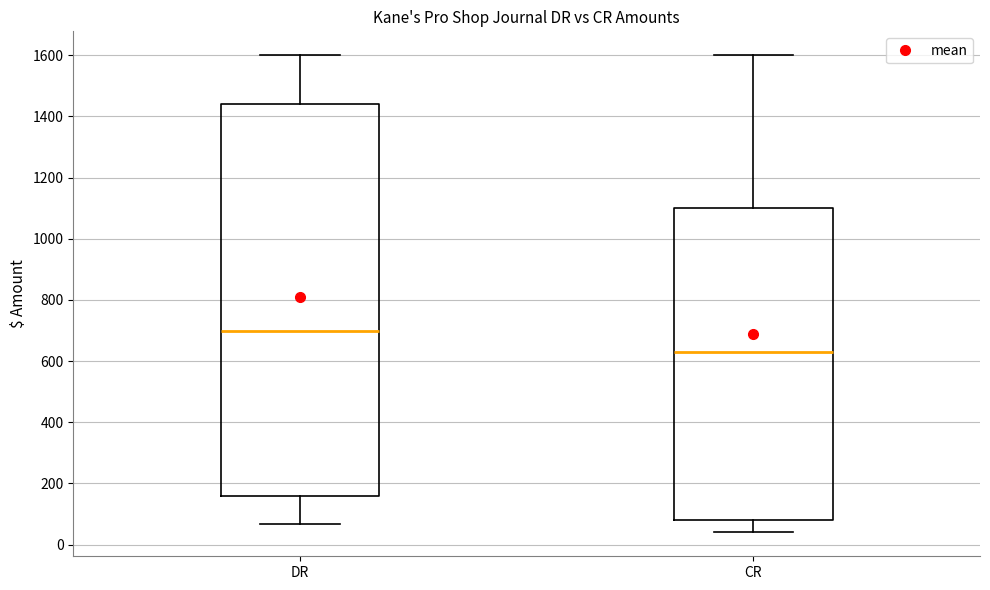

Reading left to right, read every box against the y-axis: the position of its median line, the range the box covers, and the ends of its whiskers. The values are not printed on the chart, so give them approximately, as read against the axis.

DR: median 700, box 160 to 1440, whiskers 60 to 1600
CR: median 640, box 80 to 1100, whiskers 40 to 1600